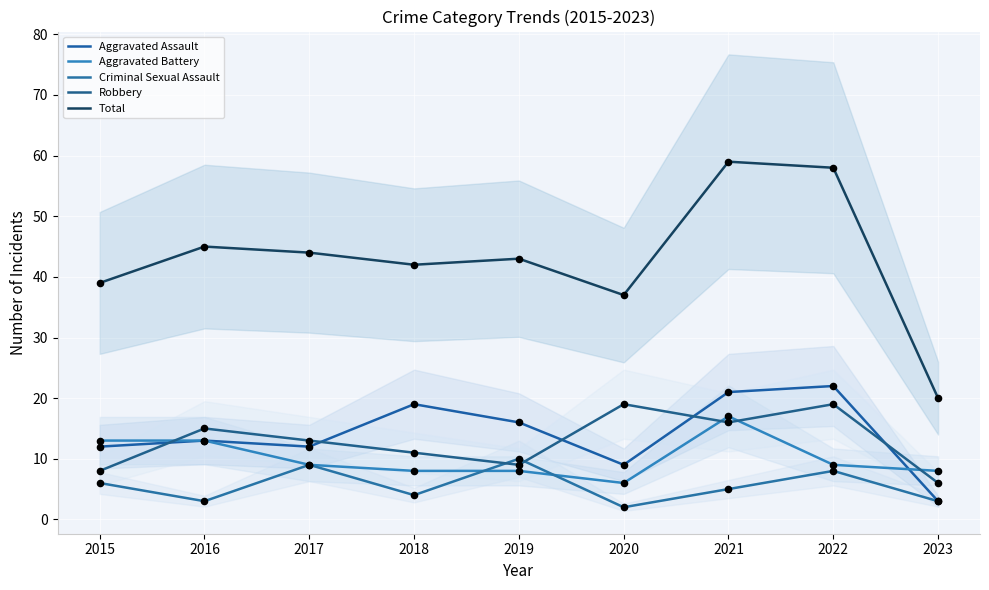

Which series has the widest spread of Y values?

Total